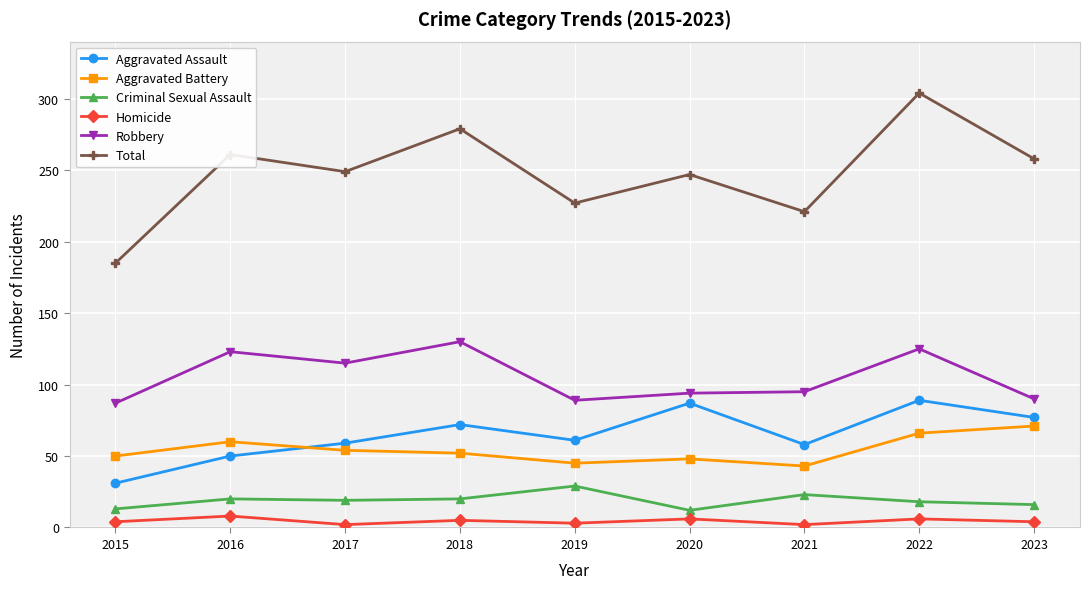

At 2018, list the series in order from largest to smallest.

Total, Robbery, Aggravated Assault, Aggravated Battery, Criminal Sexual Assault, Homicide